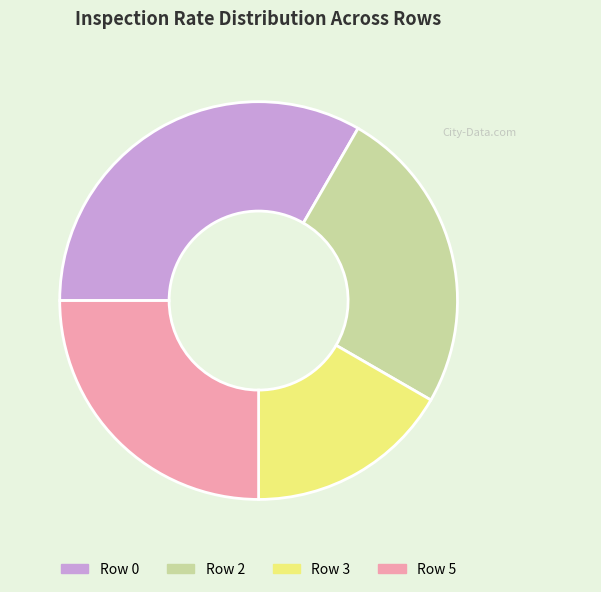

Does any single category account for the majority?

No